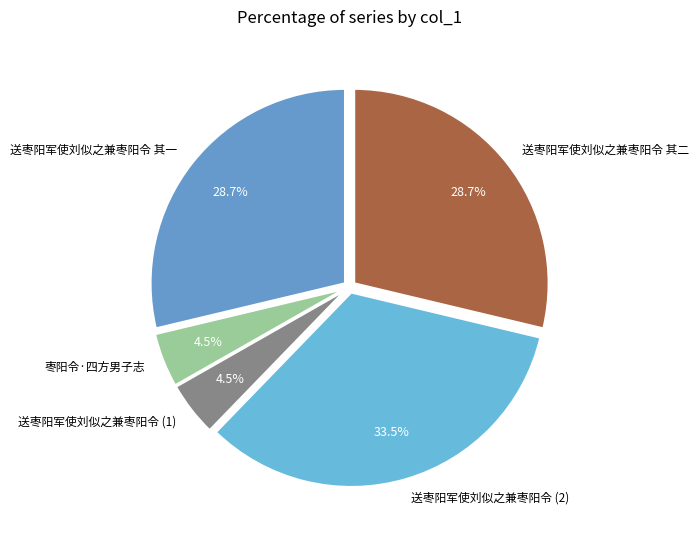

To the nearest percent, what is the difference between the largest and smallest slice percentages?

29%